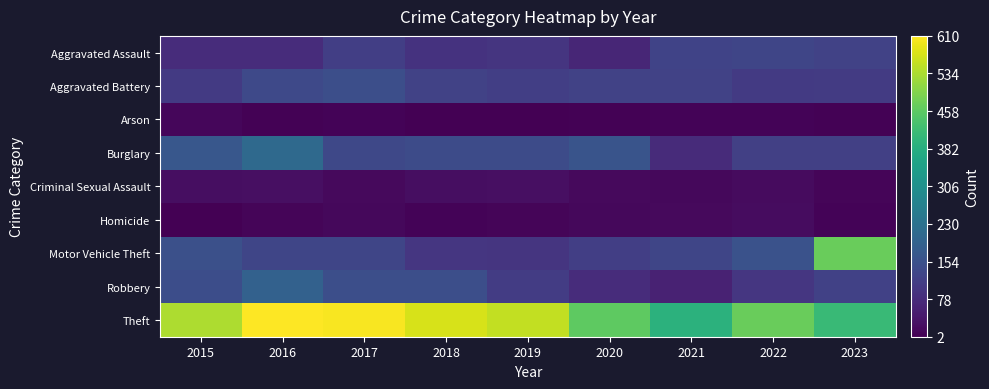

How many series are shown in this chart?

9